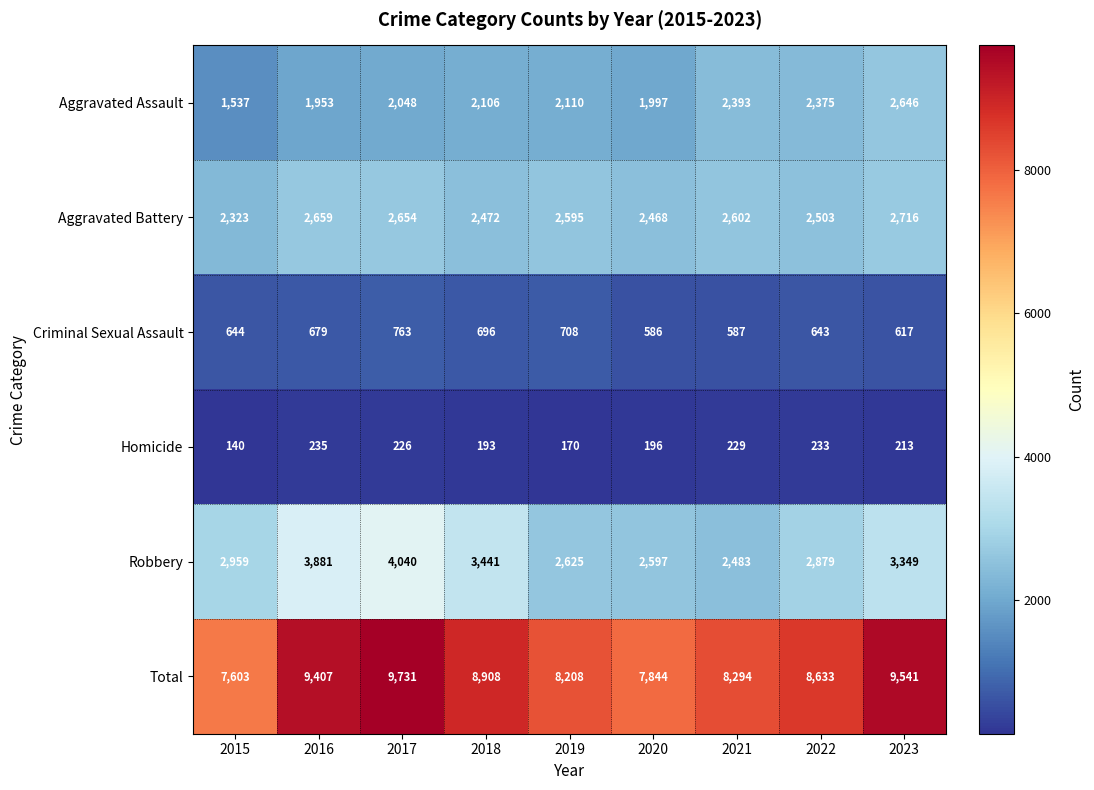

At which category is the sum across all series the highest?

2017